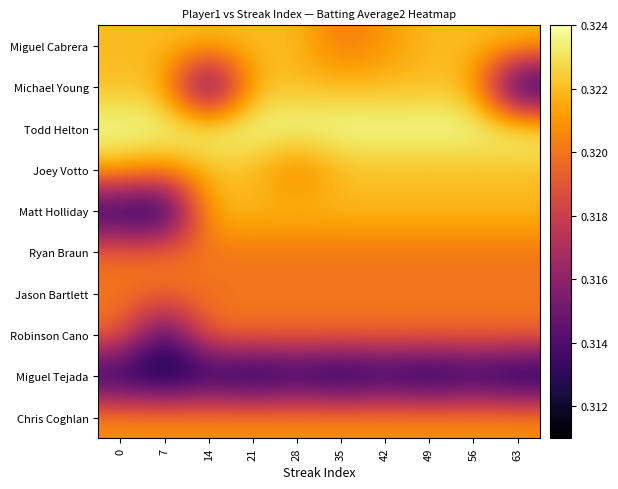

How many series are shown in this chart?

10